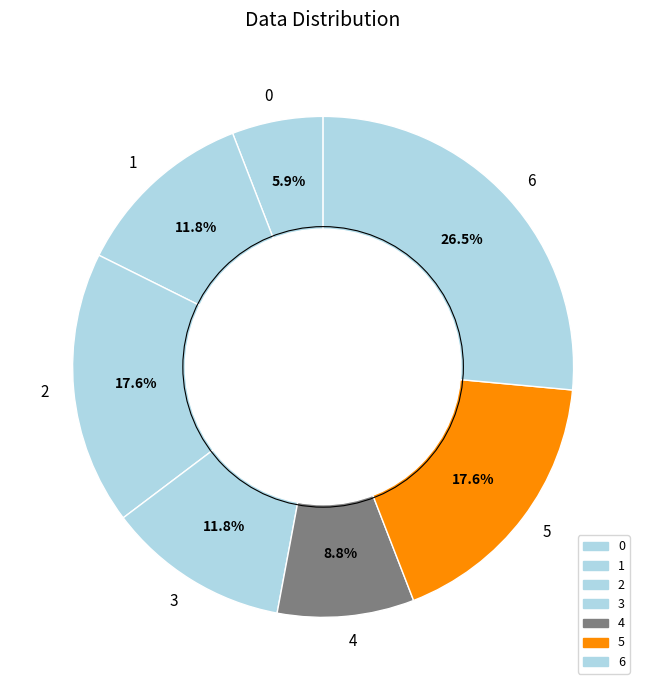

What is the total percentage of 2 and 3?

29.4%